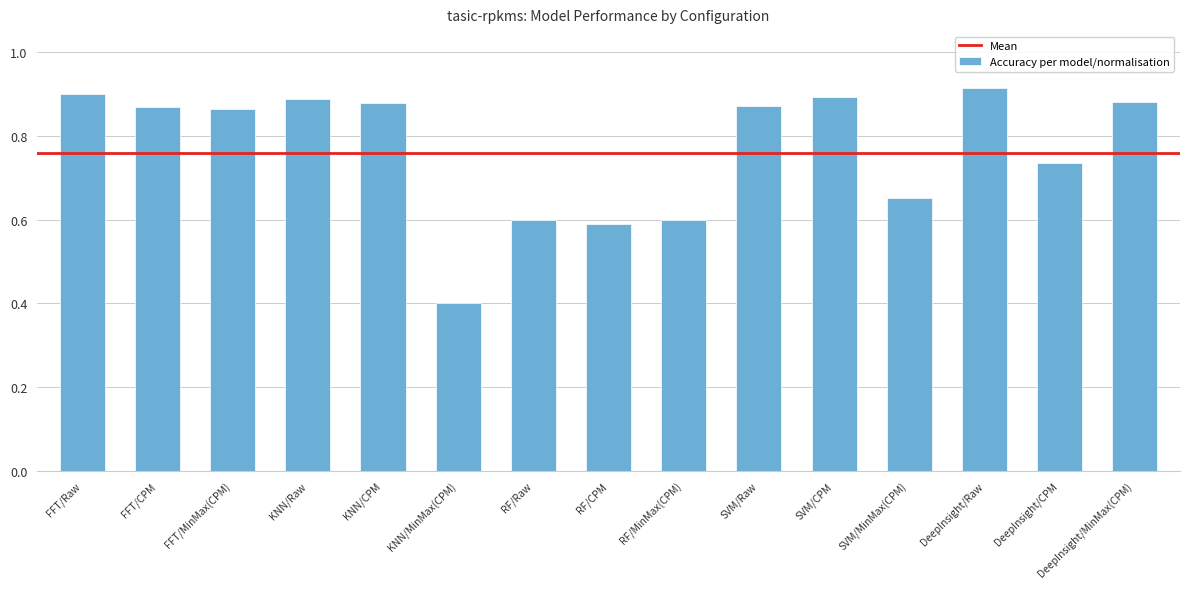

What is the minimum value shown in the chart?

0.4